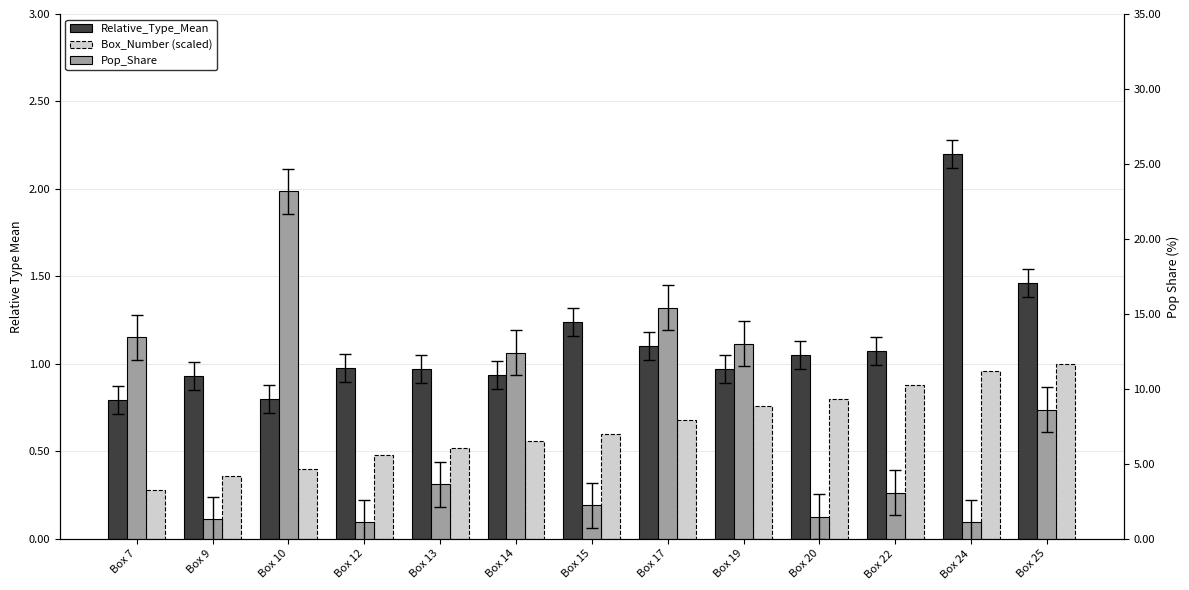

Reading right to left, what are all the values shown in this chart?

Relative_Type_Mean: Box 25=1.5	Box 24=2.2	Box 22=1.1	Box 20=1.0	Box 19=1.0	Box 17=1.1	Box 15=1.2	Box 14=0.9	Box 13=1.0	Box 12=1.0	Box 10=0.8	Box 9=0.9	Box 7=0.8
Box_Number (scaled): Box 25=1.0	Box 24=1.0	Box 22=0.9	Box 20=0.8	Box 19=0.8	Box 17=0.7	Box 15=0.6	Box 14=0.6	Box 13=0.5	Box 12=0.5	Box 10=0.4	Box 9=0.4	Box 7=0.3
Pop_Share: Box 25=8.6	Box 24=1.1	Box 22=3.1	Box 20=1.5	Box 19=13.0	Box 17=15.4	Box 15=2.2	Box 14=12.4	Box 13=3.6	Box 12=1.1	Box 10=23.2	Box 9=1.3	Box 7=13.4